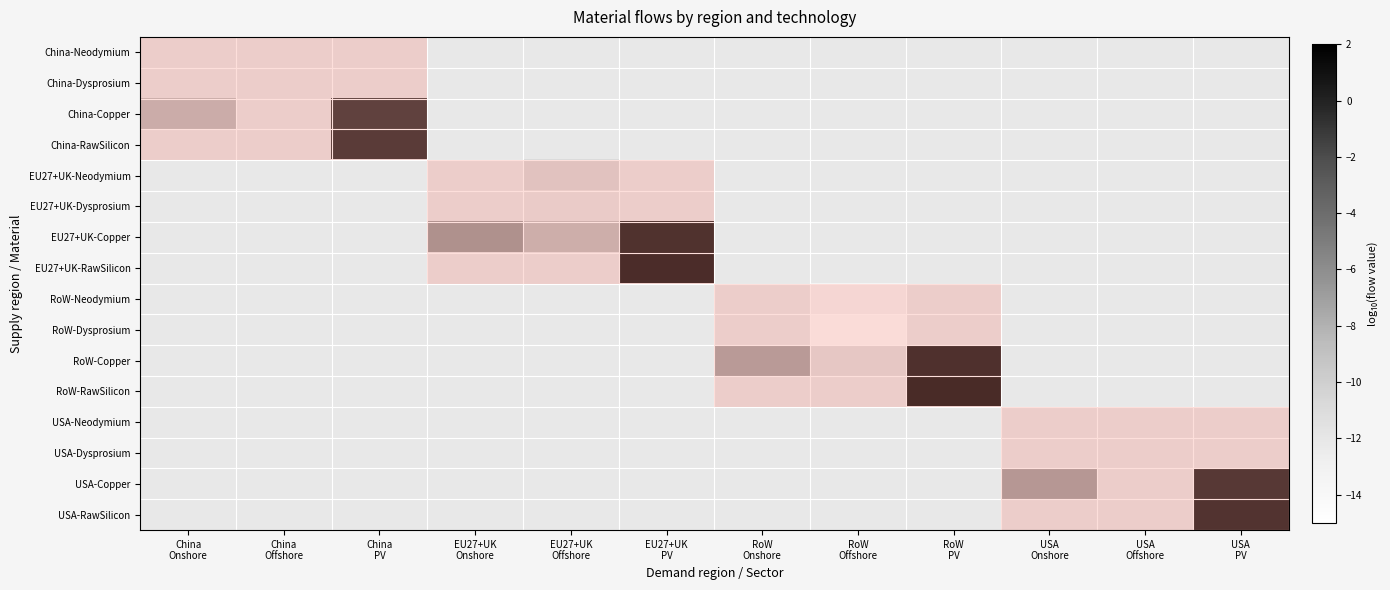

Which series has the widest spread of values?

China-Copper